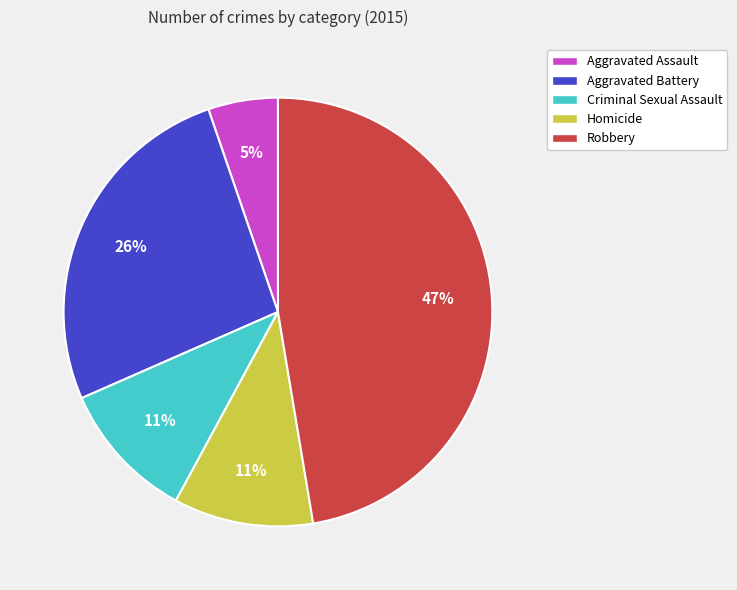

Does any single category account for the majority?

No